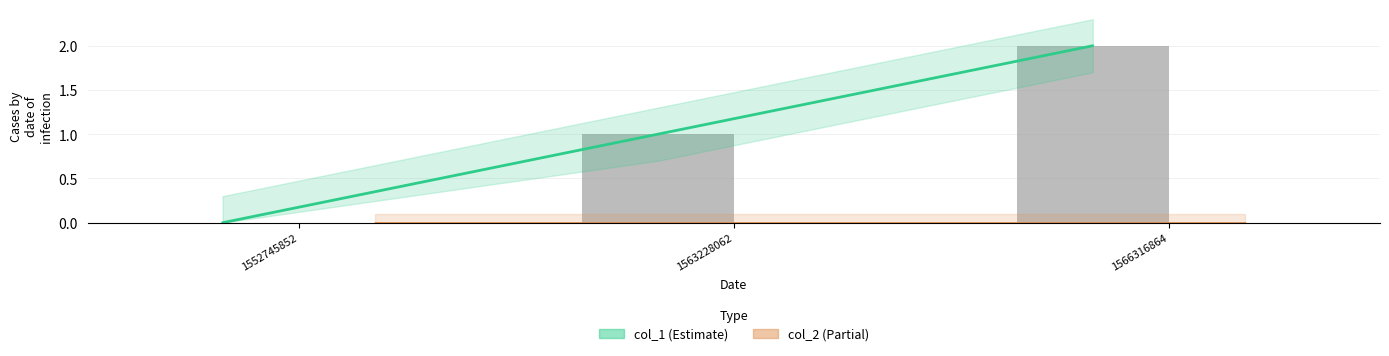

What is the average value of the col_1 series?

1